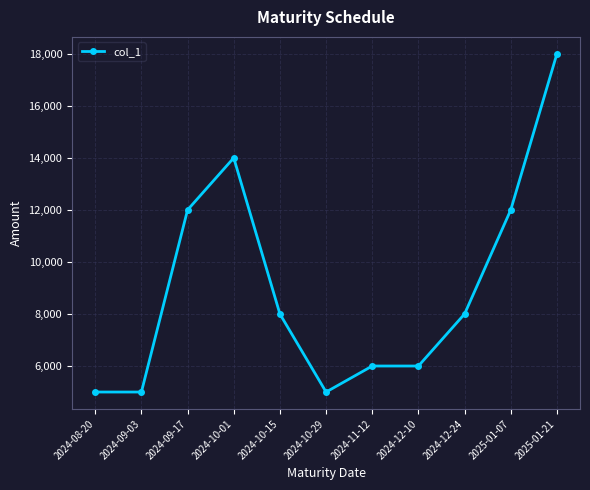

What is the minimum value shown in the chart?

5000